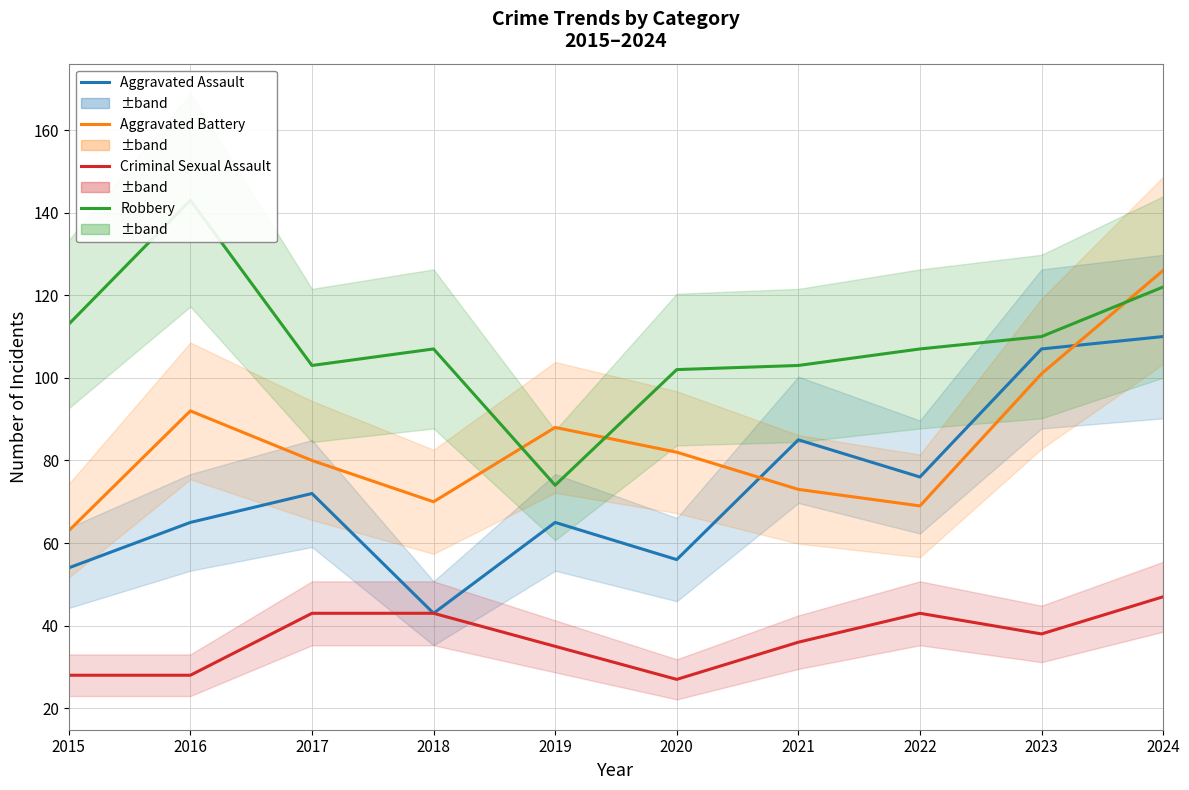

What is the value of the Robbery point at the 8th from the left?

107